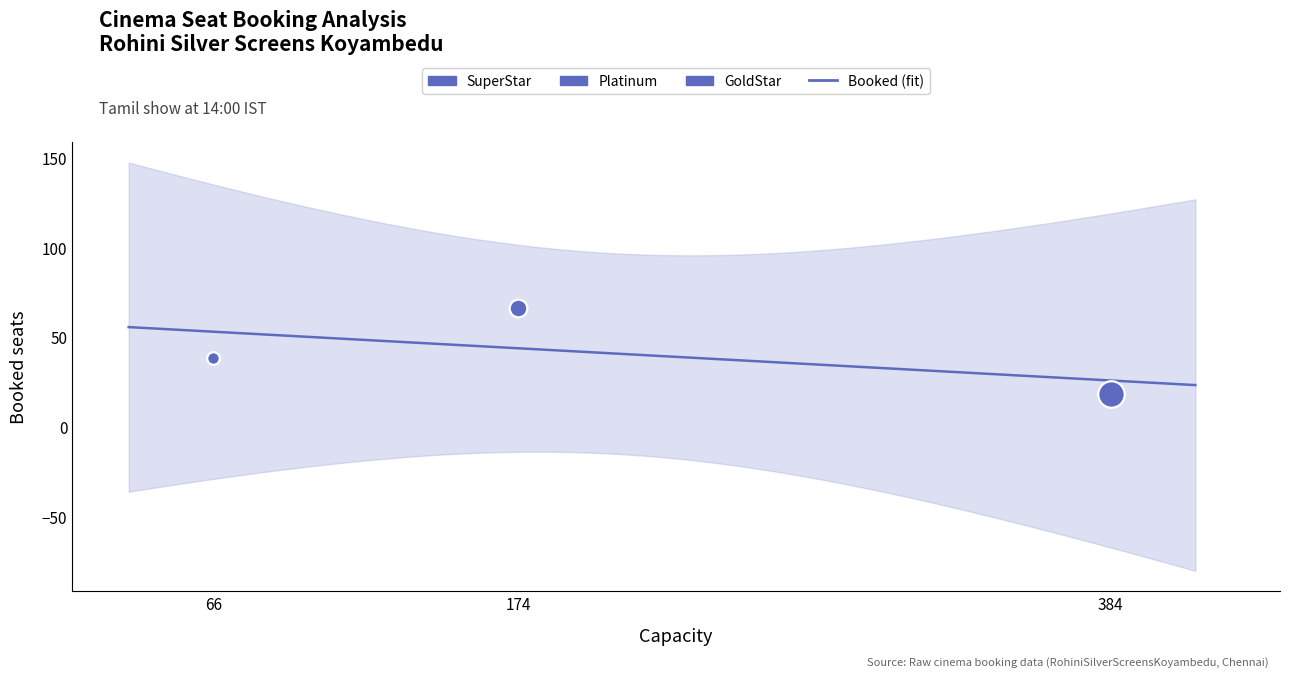

What is the change in value from 66 to 174?

+28